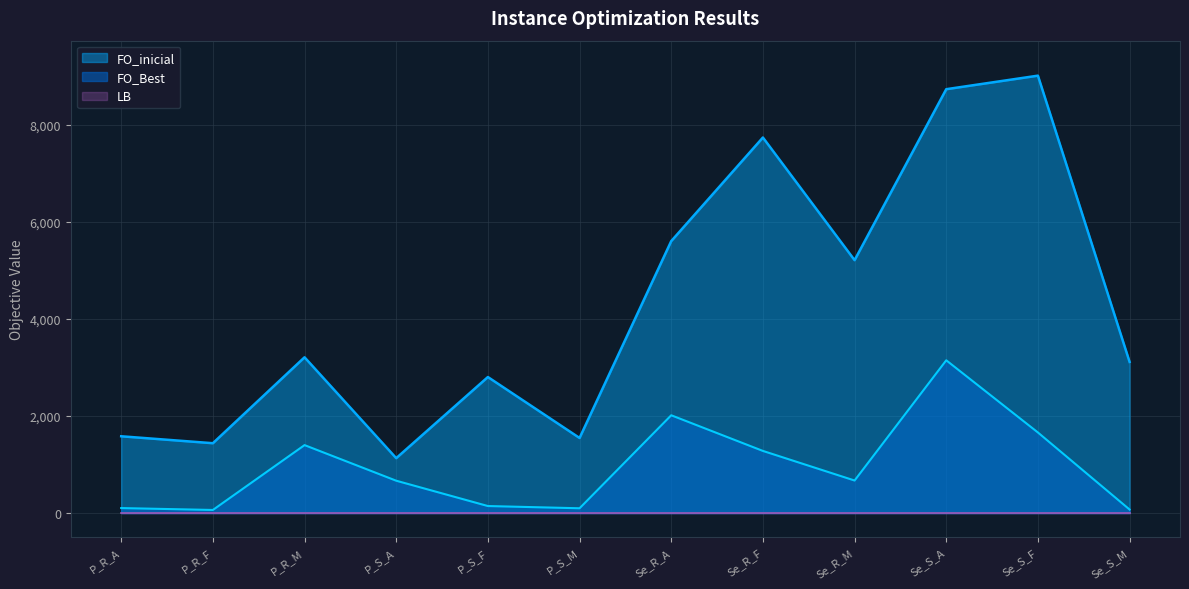

How many interior local valleys does the FO_inicial series have?

4